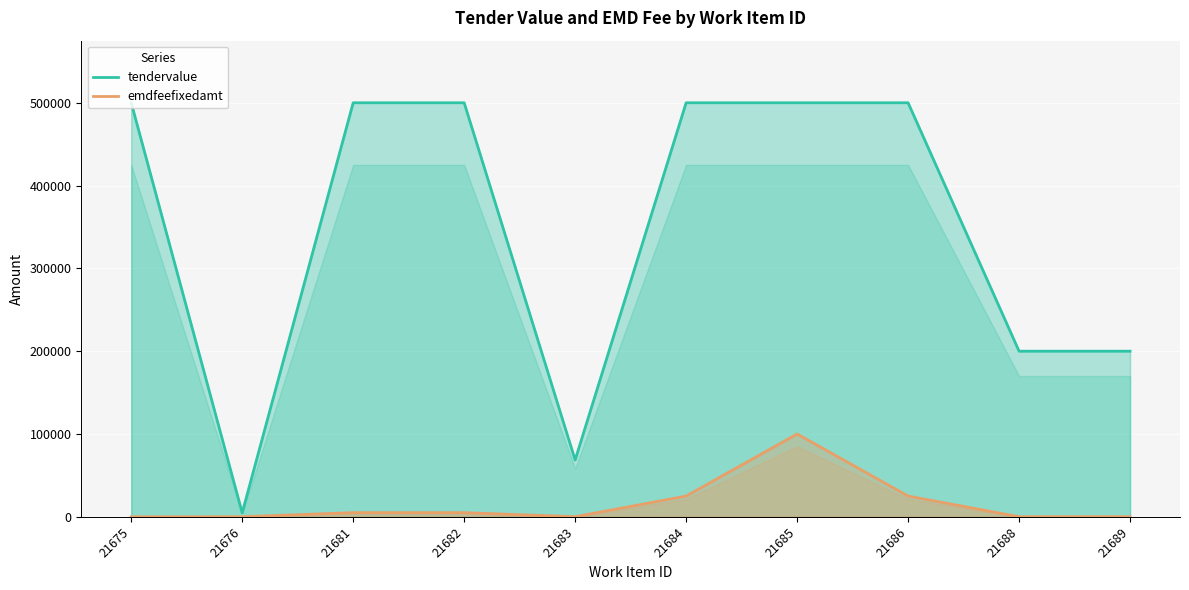

The emdfeefixedamt series shows 53 at 21683. True or false?

False